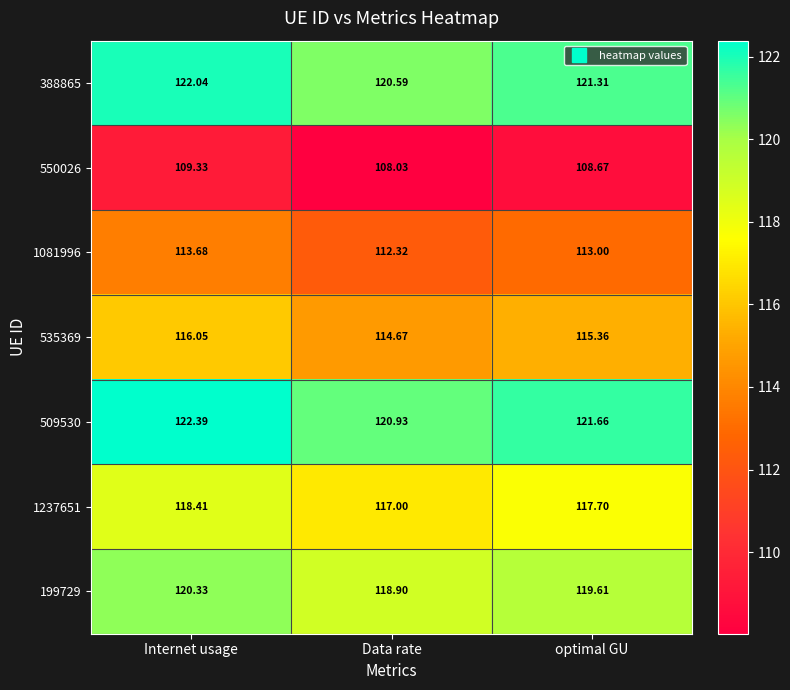

Which series has the largest total across all categories?

509530